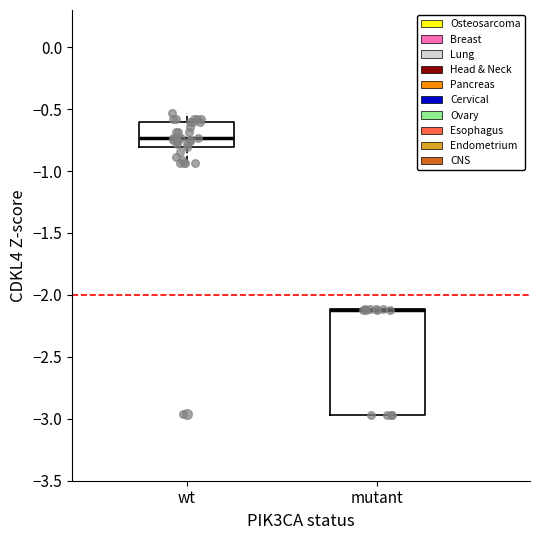

Reading left to right, transcribe this box plot: for each box, give where its median line is, the range the box spans, and where its two whiskers end, as read against the y-axis. The values are not printed on the chart, so give them approximately, as read against the axis.

wt: median -0.75, box -0.80 to -0.60, whiskers -0.95 to -0.55
mutant: median -2.10 (drawn on the box's upper edge), box -2.95 to -2.10, whiskers -2.95 to -2.10